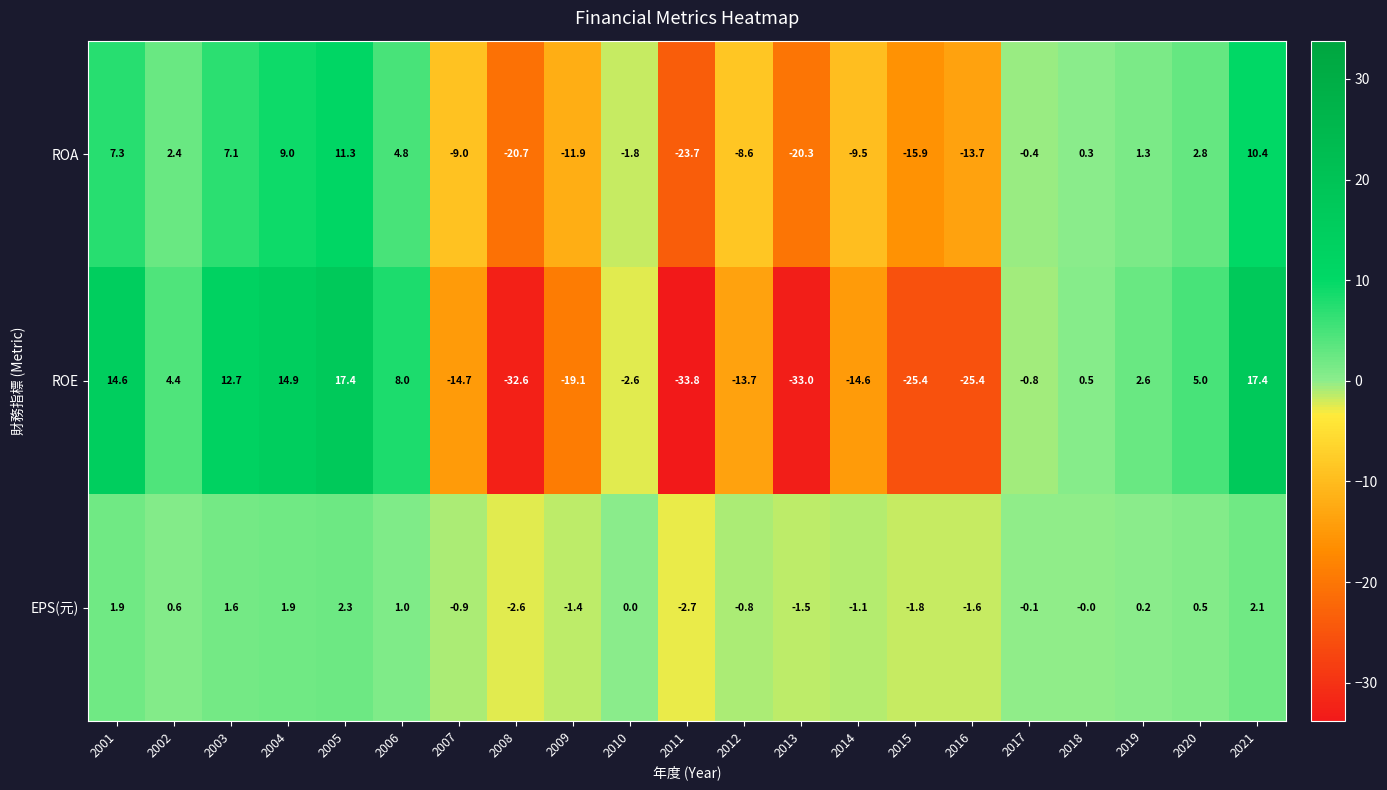

List the series in order of their peak value, highest first.

ROE, ROA, EPS(元)